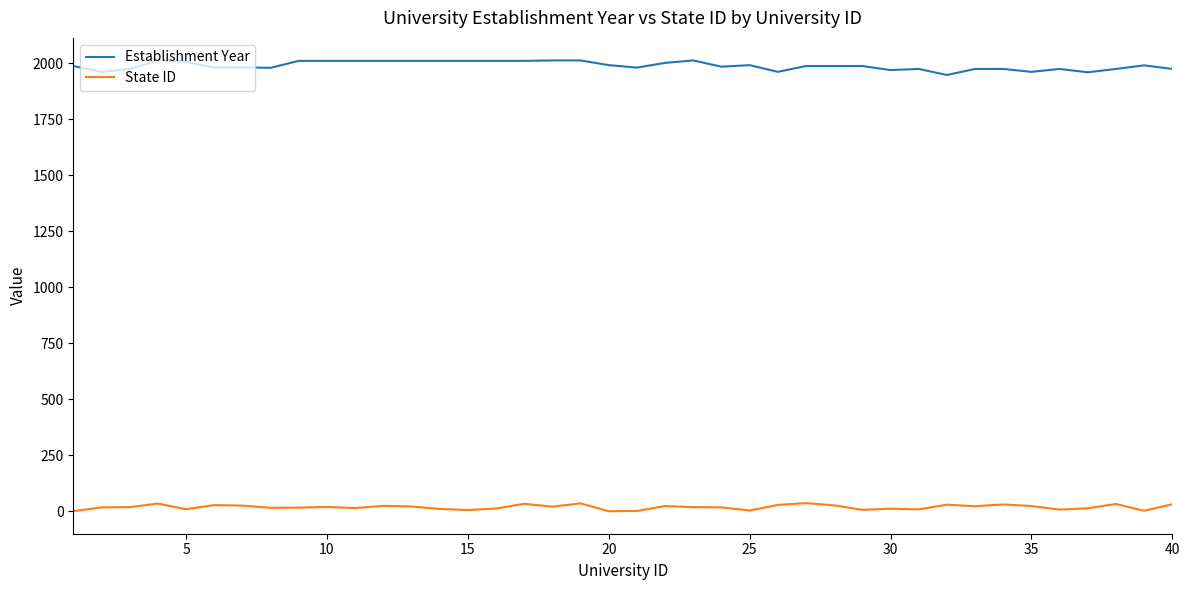

Which series has the widest spread of values?

Establishment Year